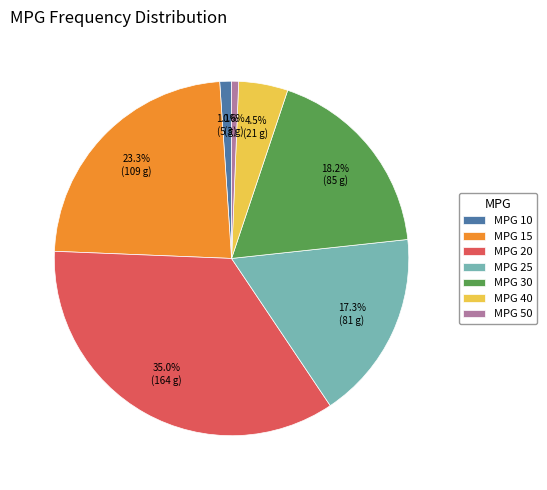

To the nearest percent, what is the average slice percentage?

14%